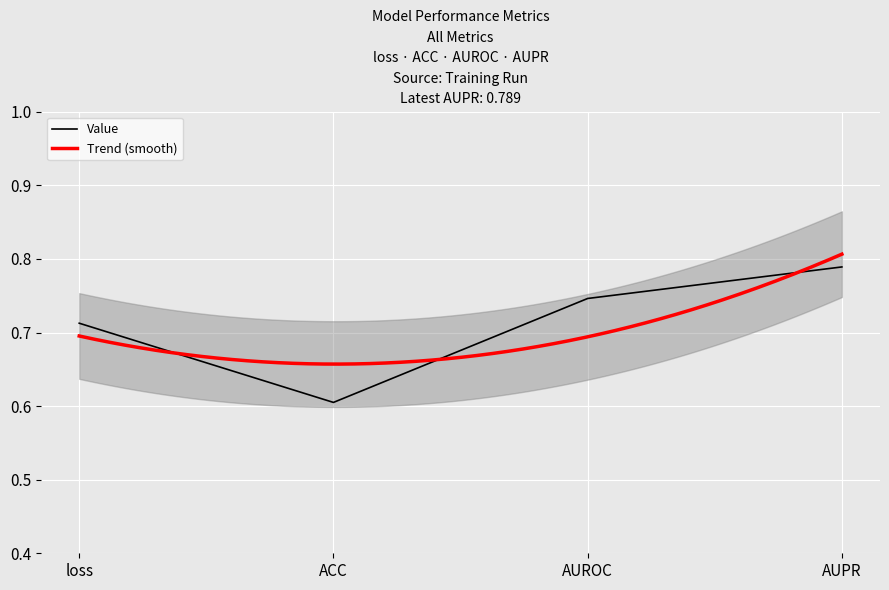

Reading right to left, list all the values displayed in this chart.

0.8	0.7	0.6	0.7